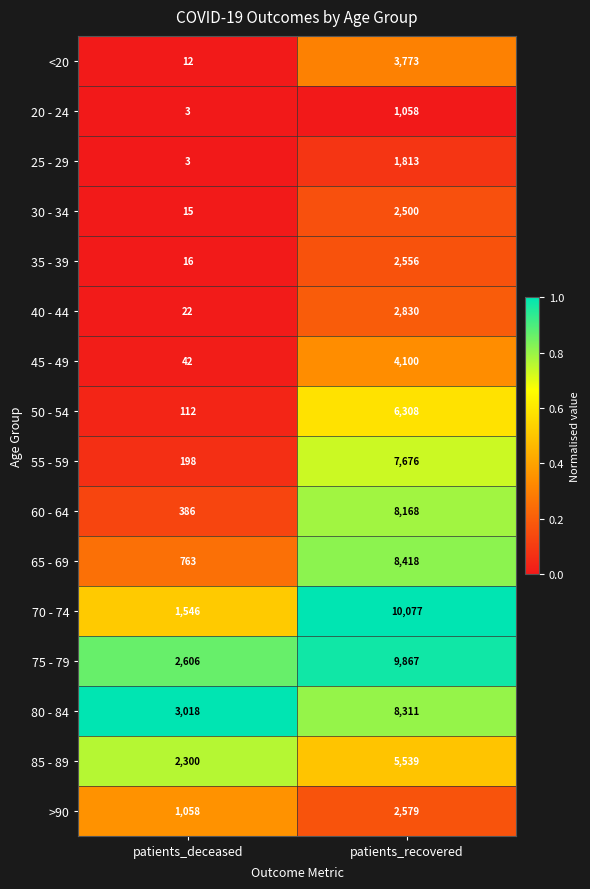

Count the number of data series in this chart.

16